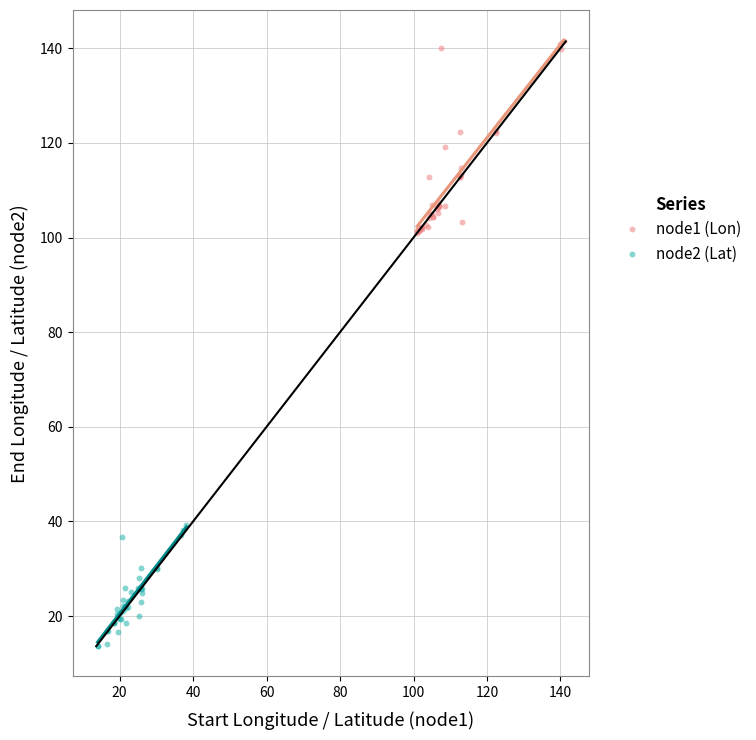

Which series contains the highest Y value?

node1 (Lon)